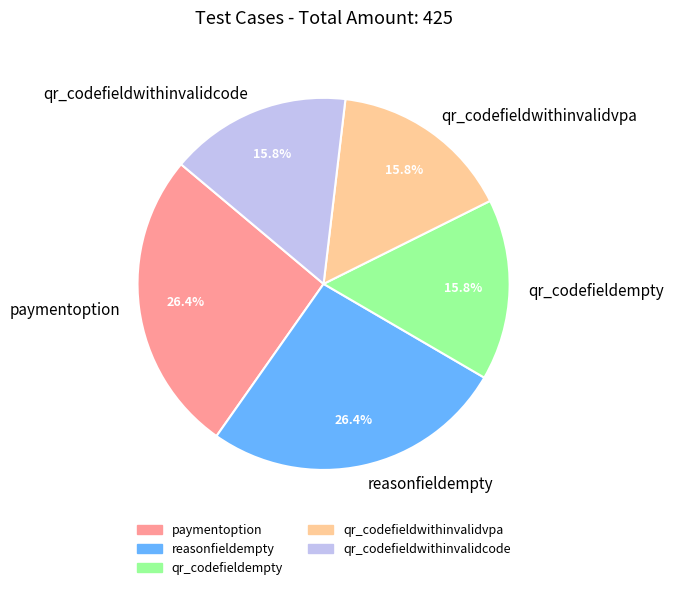

How many segments does this pie chart have?

5